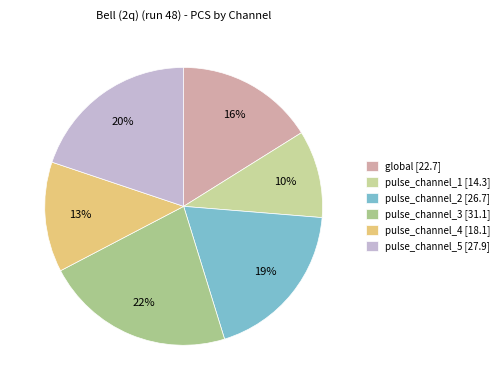

To the nearest percent, what percentage of the pie is pulse_channel_4?

13%